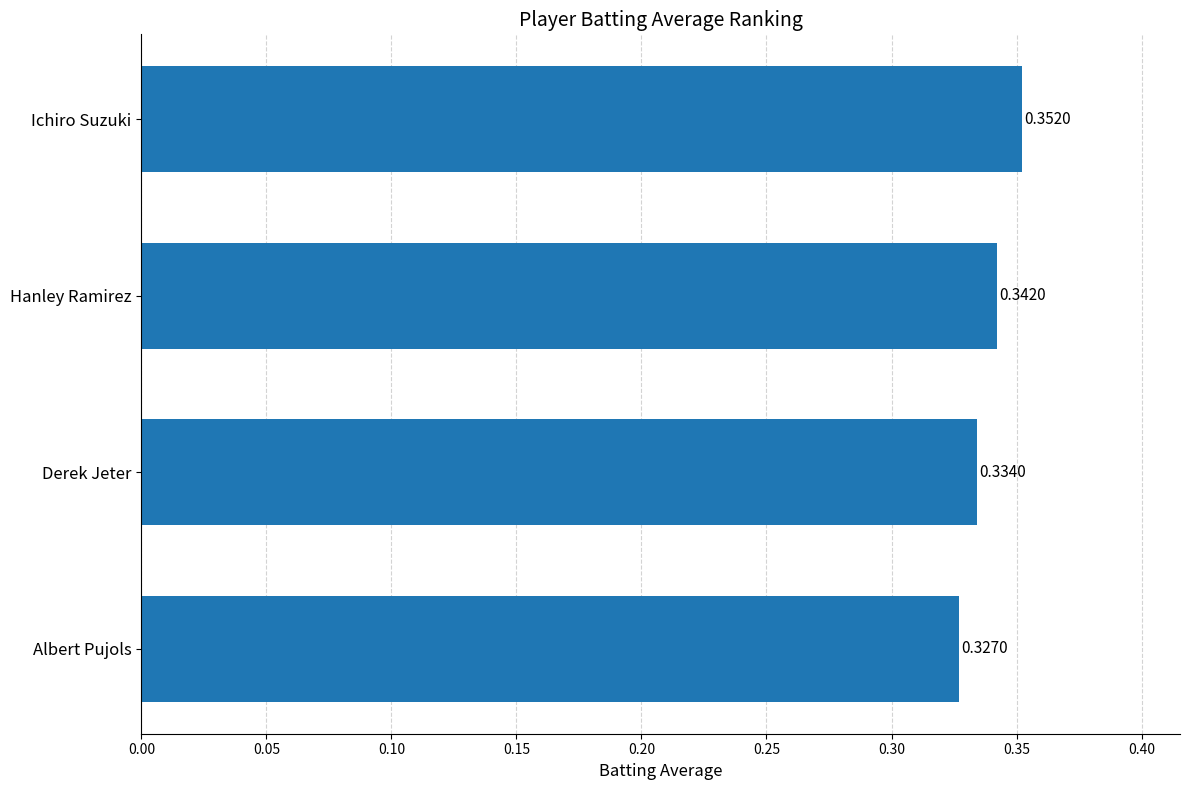

Which label corresponds to the smallest value in the chart?

Albert Pujols